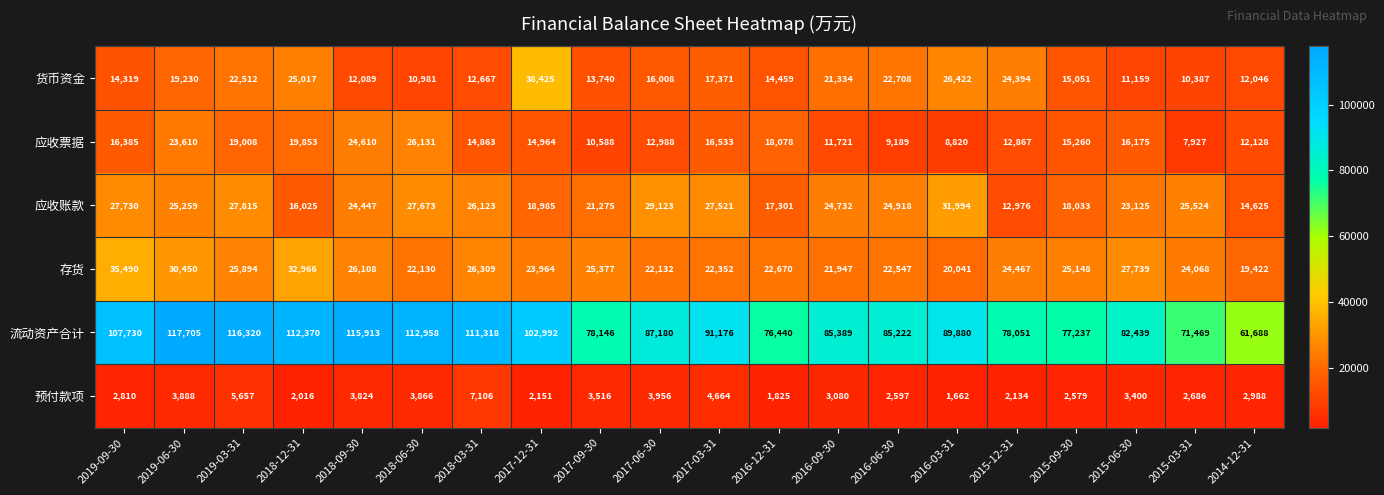

At how many categories does at least one series exceed 50493?

20